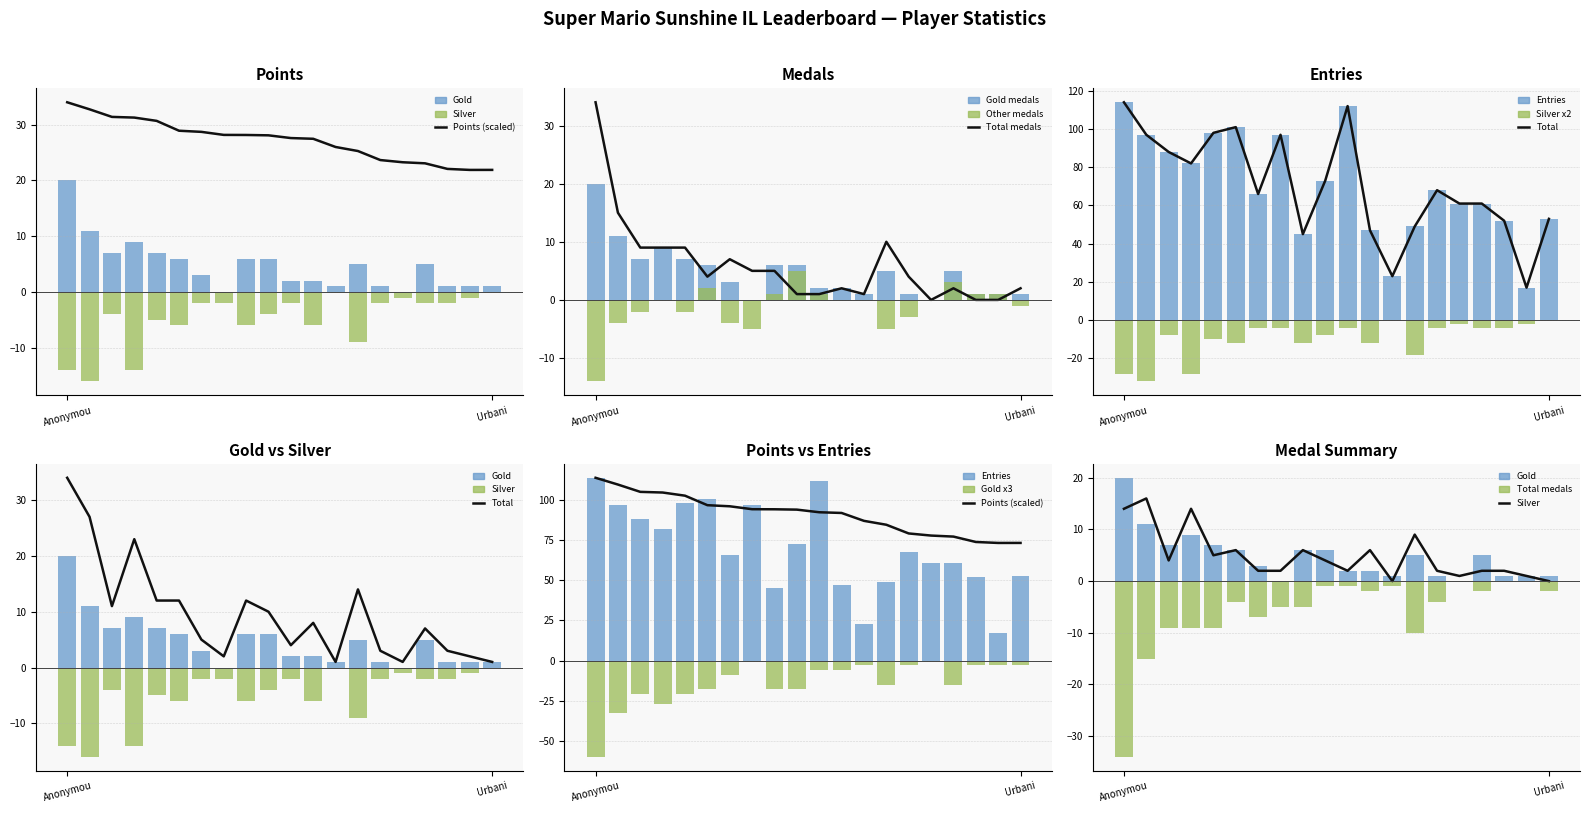

At how many categories does at least one series exceed 91?

6